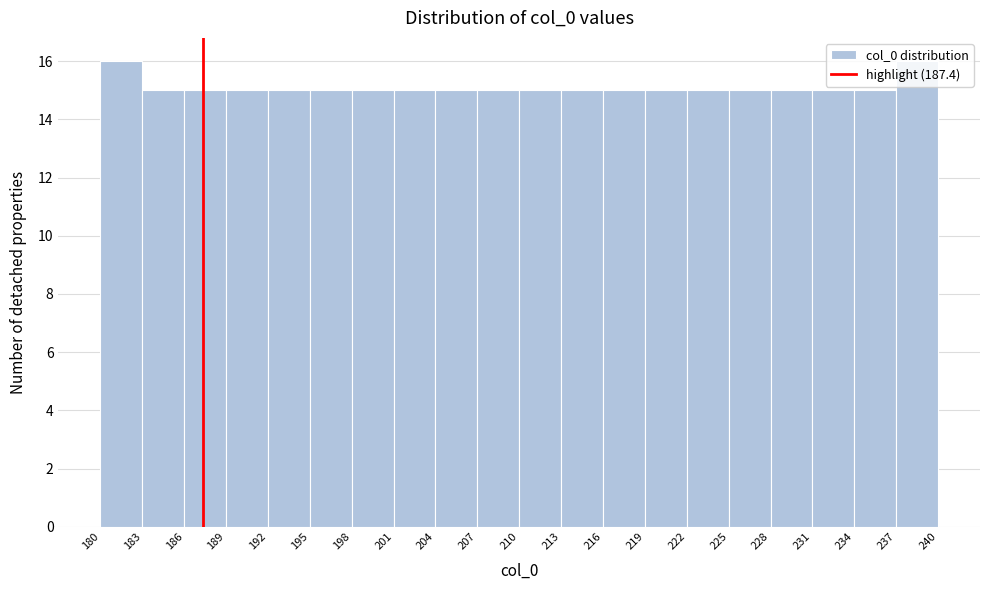

Reading left to right, list every bar in this chart as the range it spans on the x-axis followed by its height. The values are not printed on the chart, so give them approximately, as read against the axis.

180 to 183: 16
183 to 186: 15
186 to 189: 15
189 to 192: 15
192 to 195: 15
195 to 198: 15
198 to 201: 15
201 to 204: 15
204 to 207: 15
207 to 210: 15
210 to 213: 15
213 to 216: 15
216 to 219: 15
219 to 222: 15
222 to 225: 15
225 to 228: 15
228 to 231: 15
231 to 234: 15
234 to 237: 15
237 to 240: 16